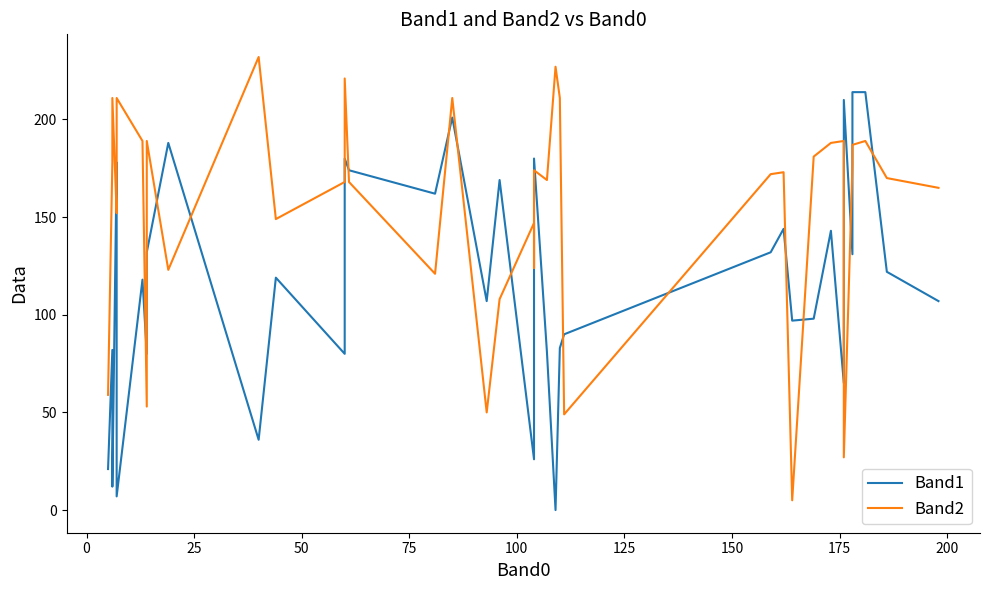

True or false: Band1 has more than 2 points higher than both neighbors.

True